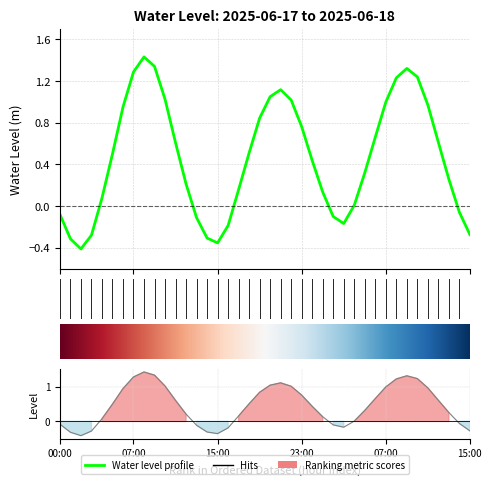

How many lines are shown in the chart?

1